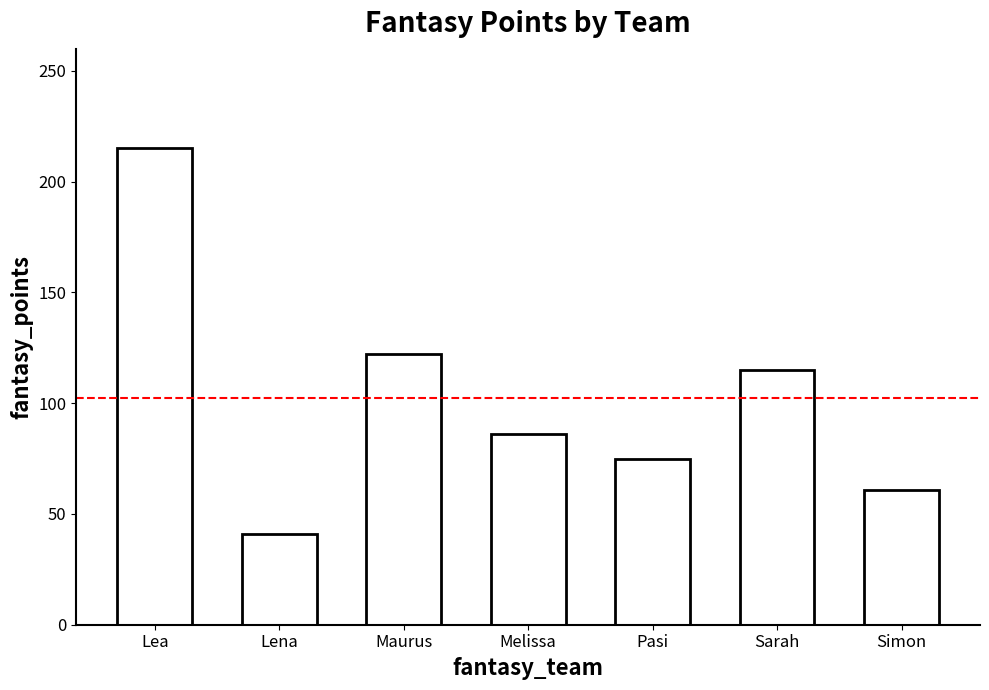

Reading right to left, extract all data points from this chart.

61	115	75	86	122	41	215